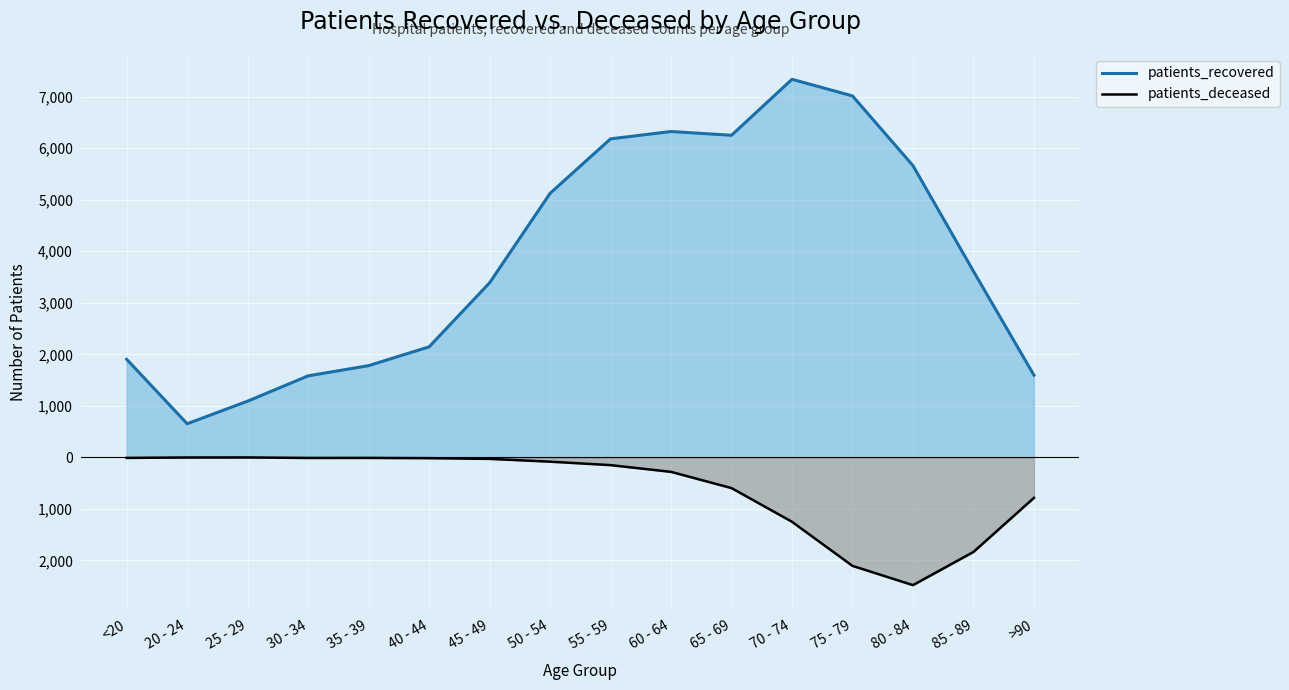

Does the chart display data point markers on the line(s)?

No